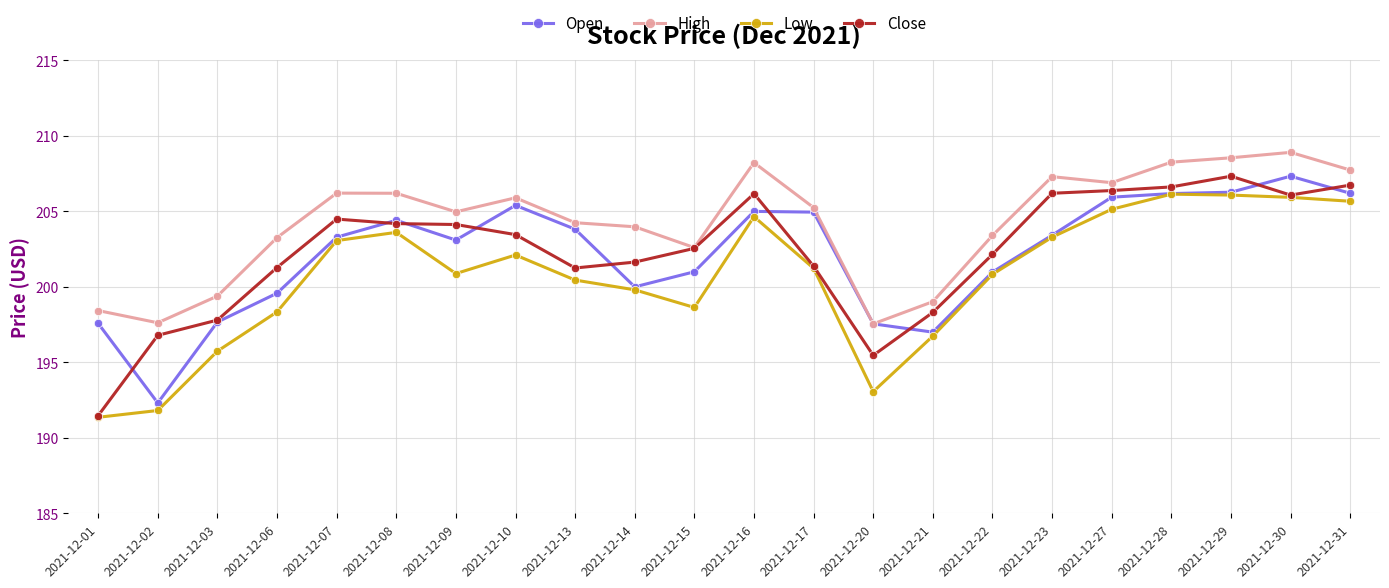

The Open series shows 362.6 at 2021-12-07. True or false?

False